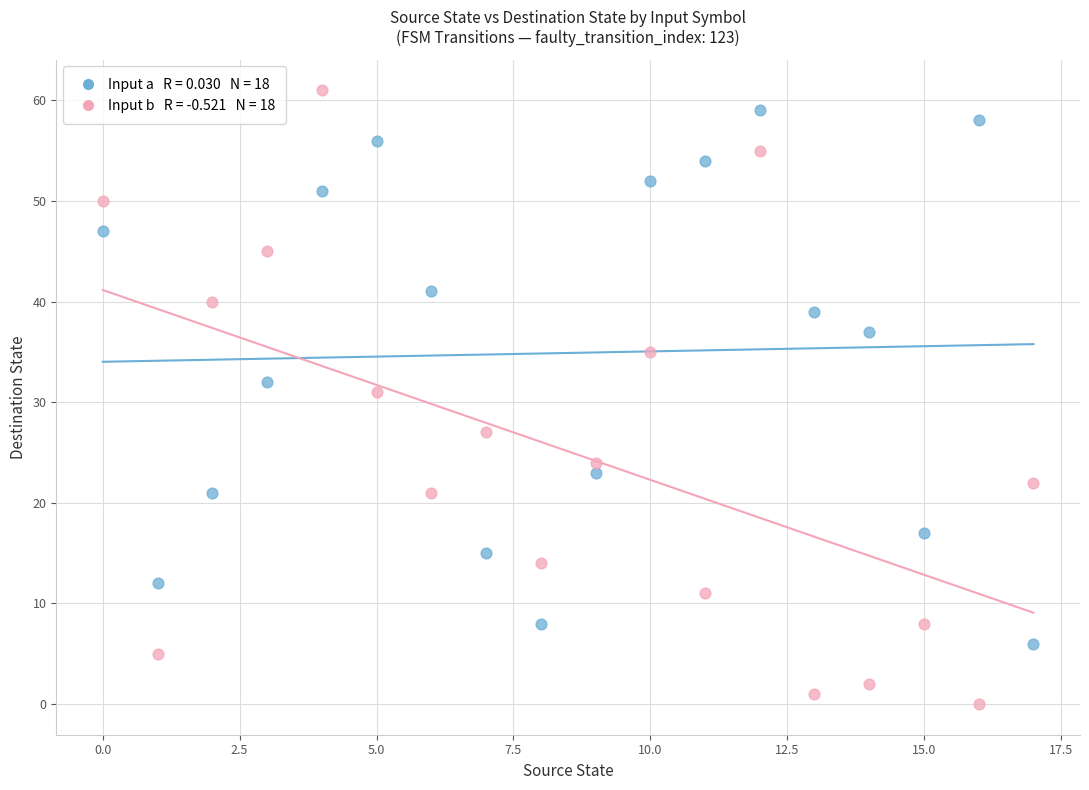

Across all series, what Y value is closest to 30?

31